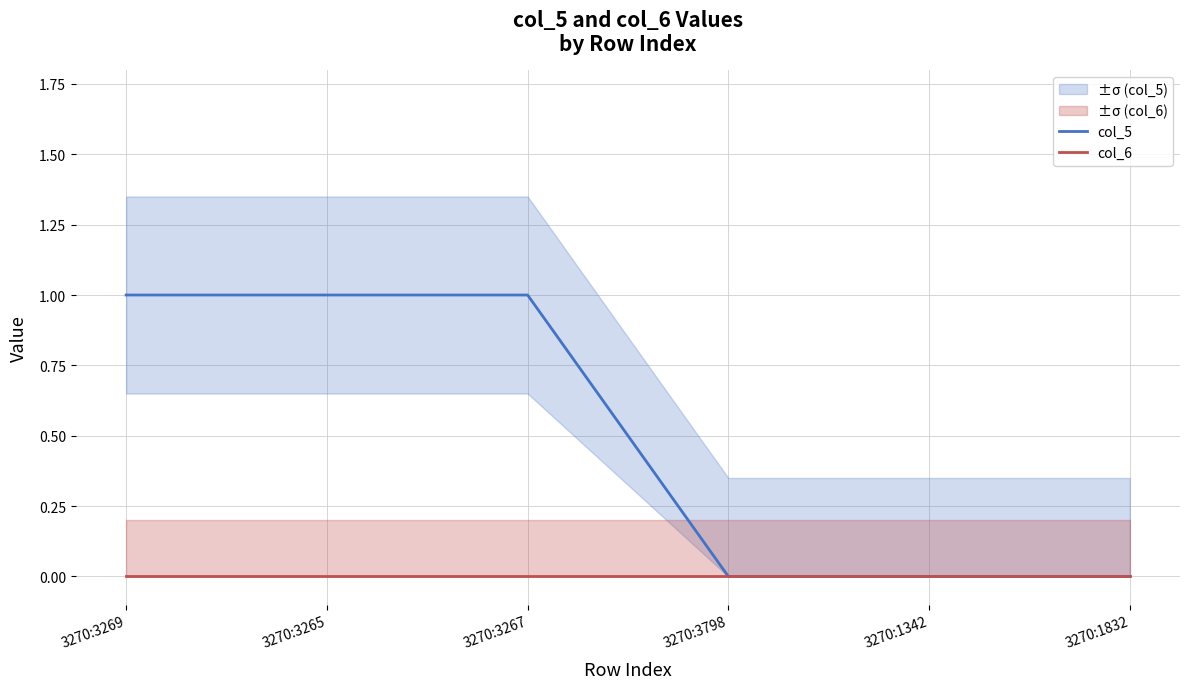

What is the label of the 4th point from the right?

3270:3267